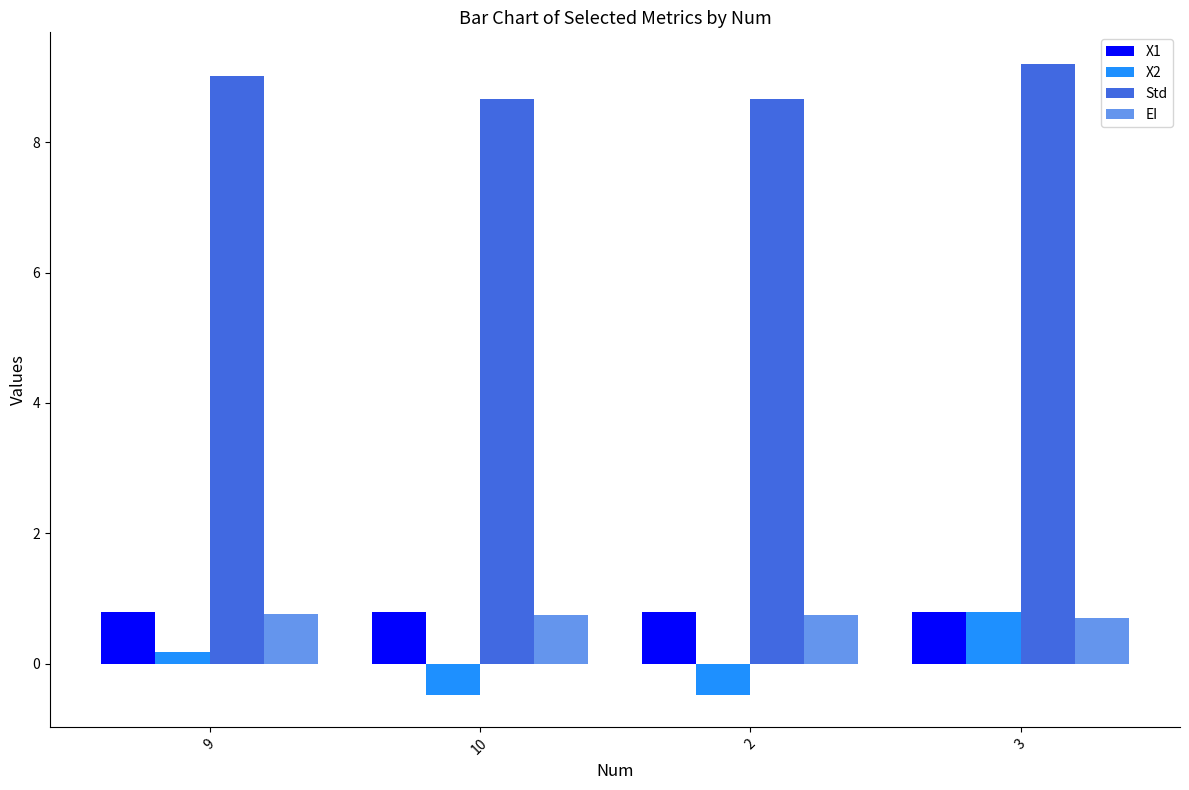

How many values in the X2 series are below 0?

2